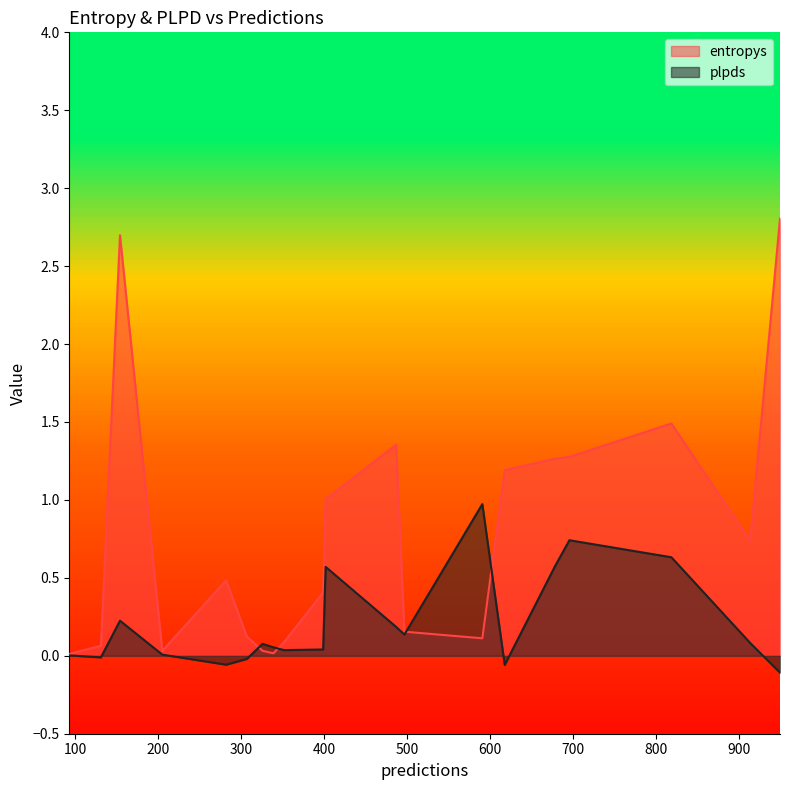

What is the minimum value shown in the chart?

-0.1